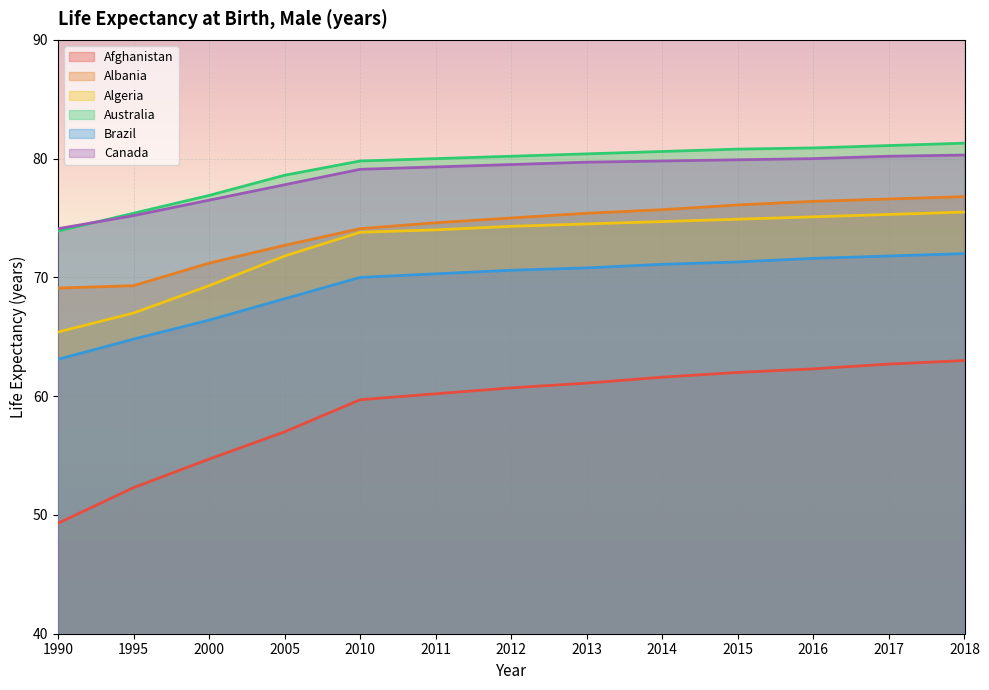

Which series has the largest range (max minus min)?

Afghanistan